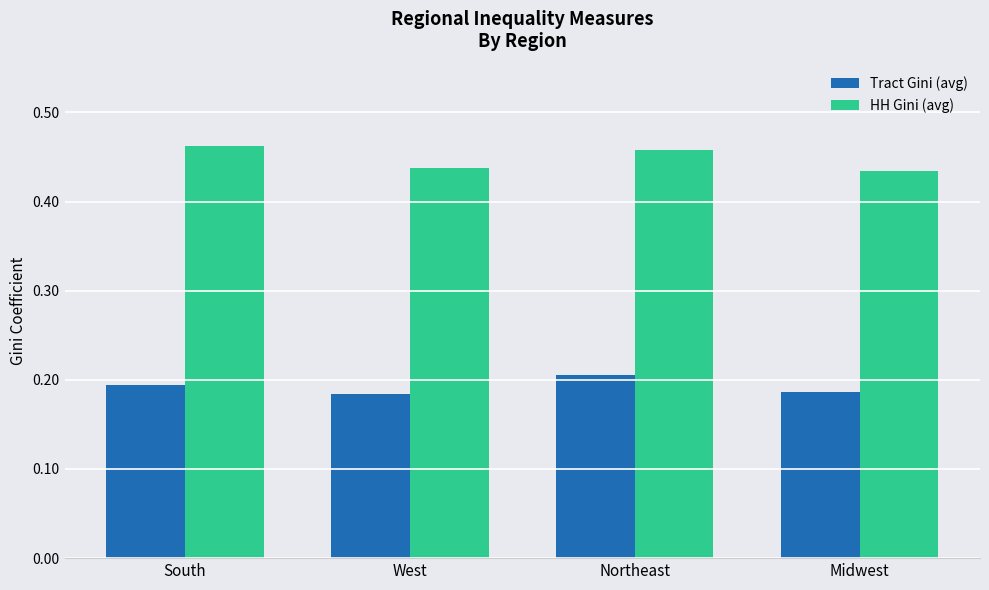

What are all the series names shown in the legend?

Tract Gini (avg), HH Gini (avg)